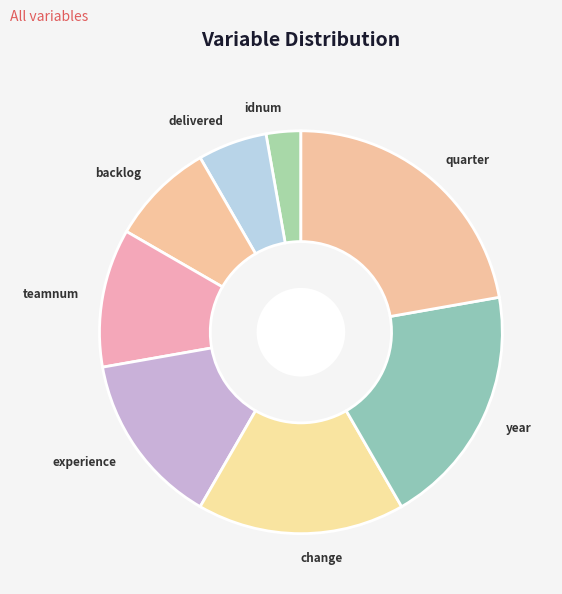

Which slice is the largest?

quarter